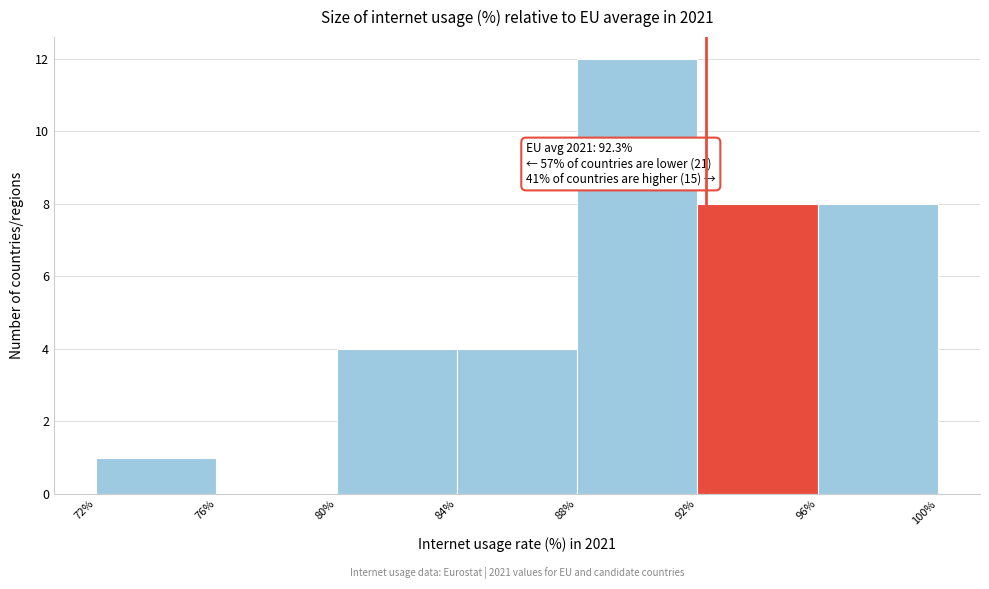

Which range on the x-axis has the tallest bar?

88% to 92%